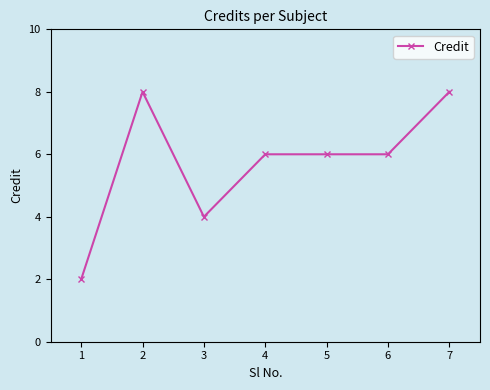

The chart shows a value of 8 at 7. True or false?

True